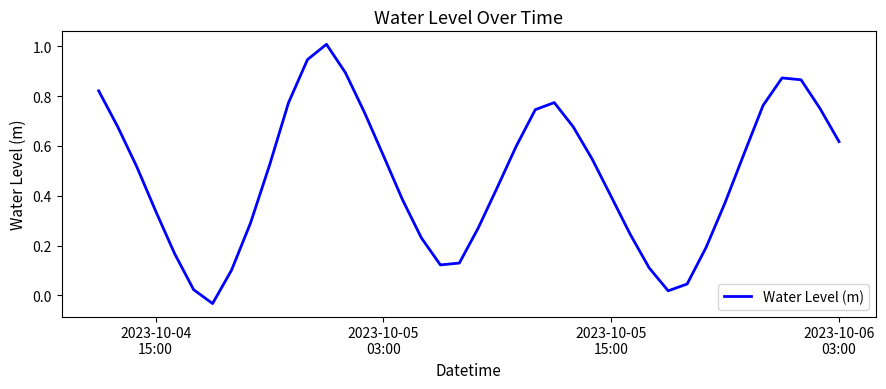

What is the maximum value shown in the chart?

1.0